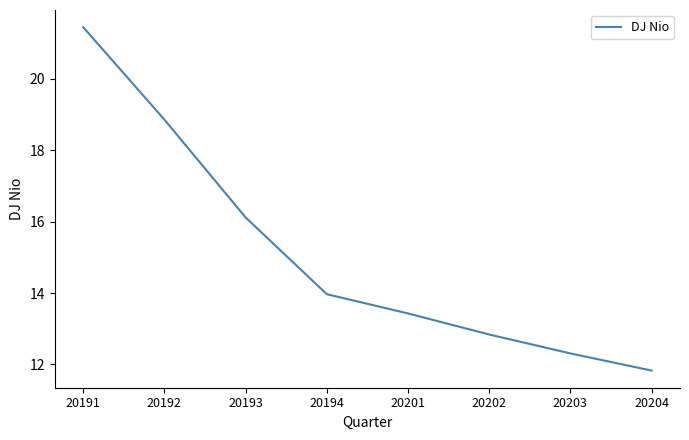

Does the chart display data point markers on the line(s)?

No